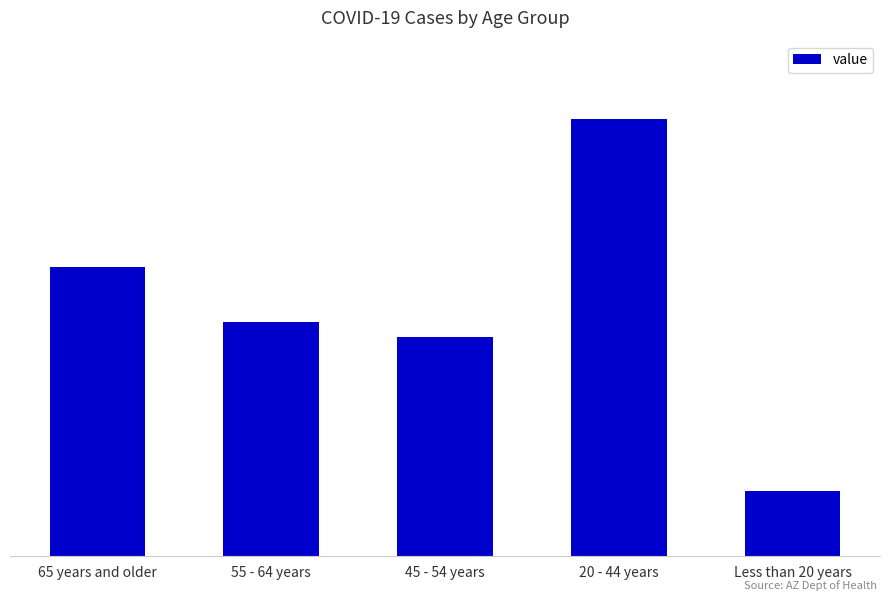

Reading left to right, what are all the values shown in this chart?

130347	105332	98901	196736	29434